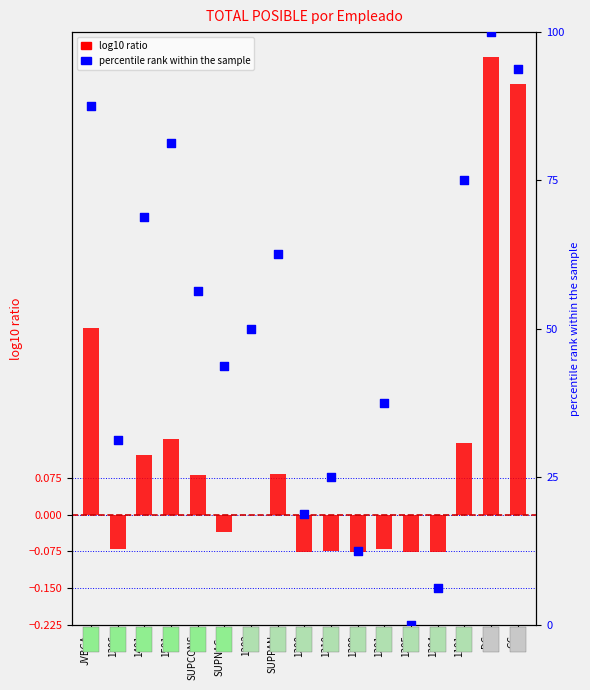

What is the total value across all series at 1305?

-0.1